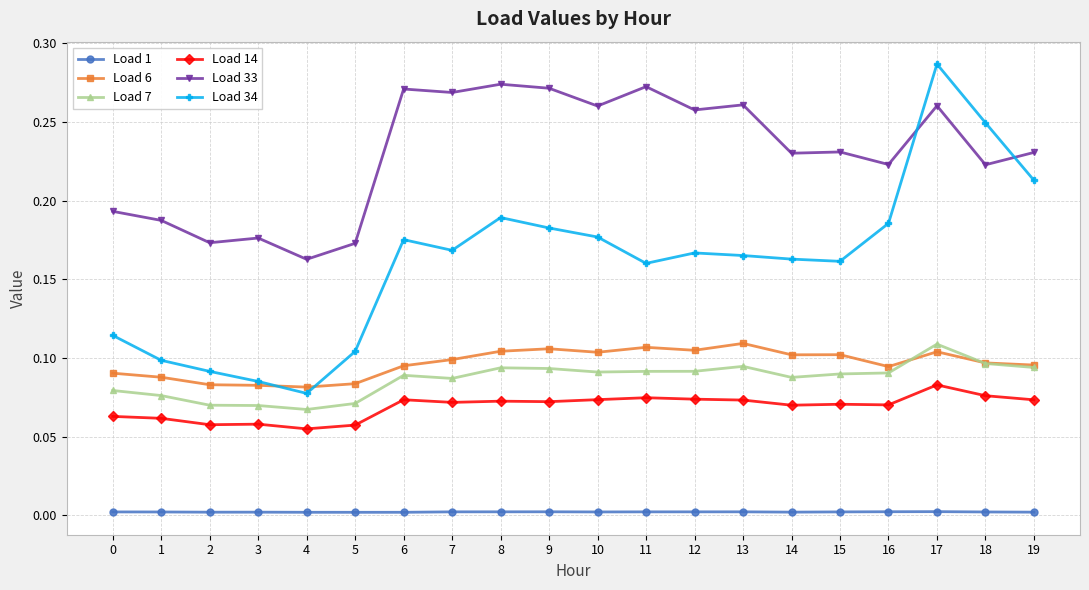

How many lines are shown in the chart?

6